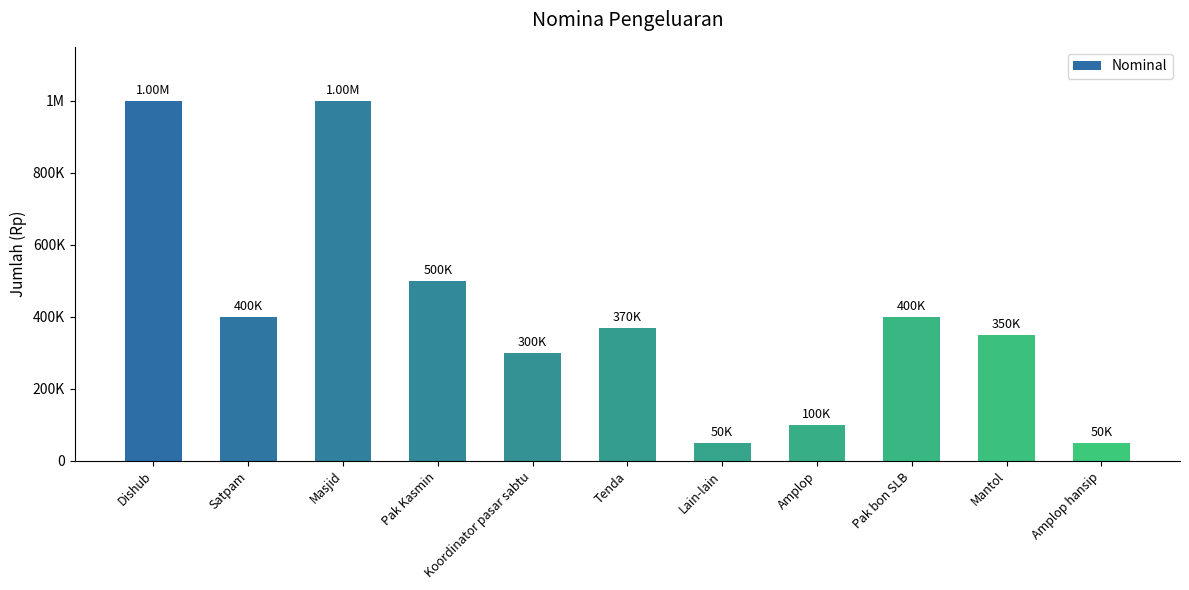

What is the minimum value shown in the chart?

50000